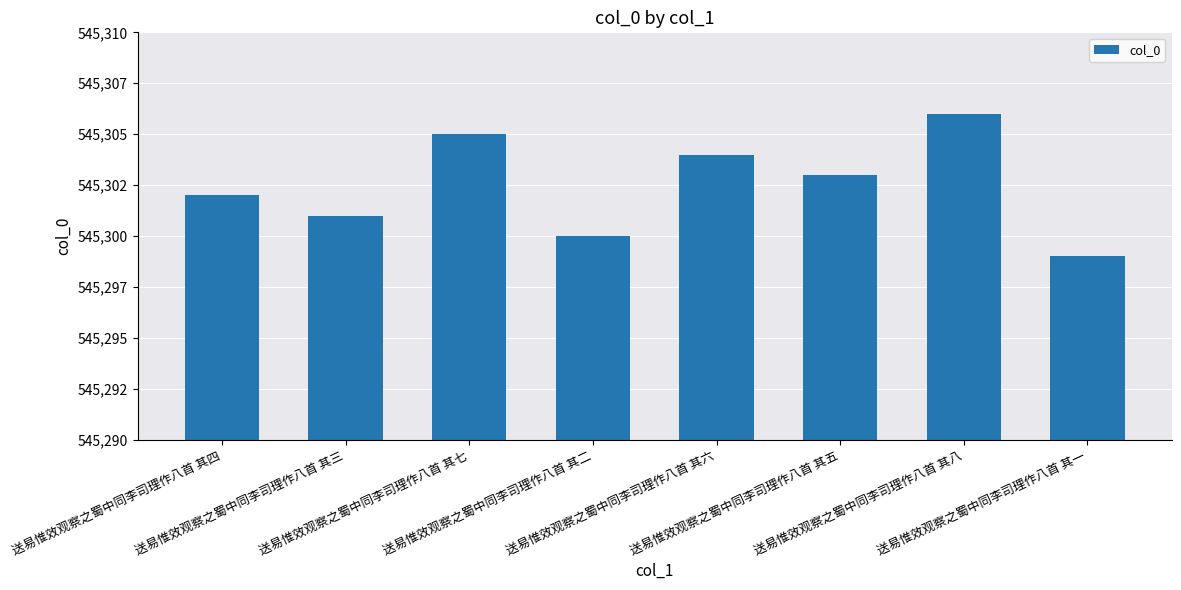

At which category does the chart reach its peak across all series?

送易惟效观察之蜀中同李司理作八首 其八